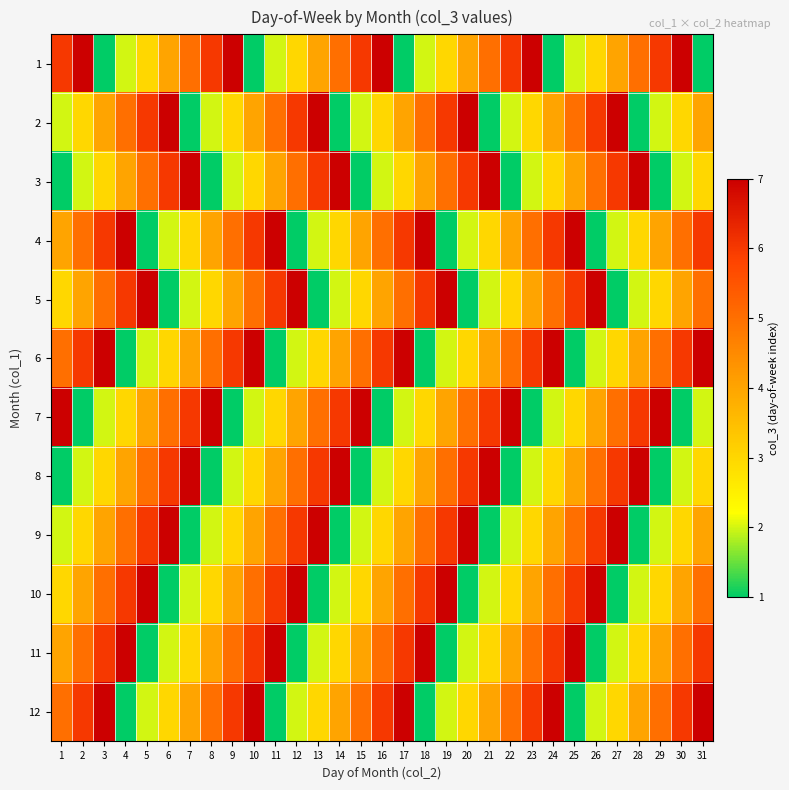

At 23, list the series in order from largest to smallest.

1, 6, 12, 4, 11, 5, 10, 2, 9, 3, 8, 7